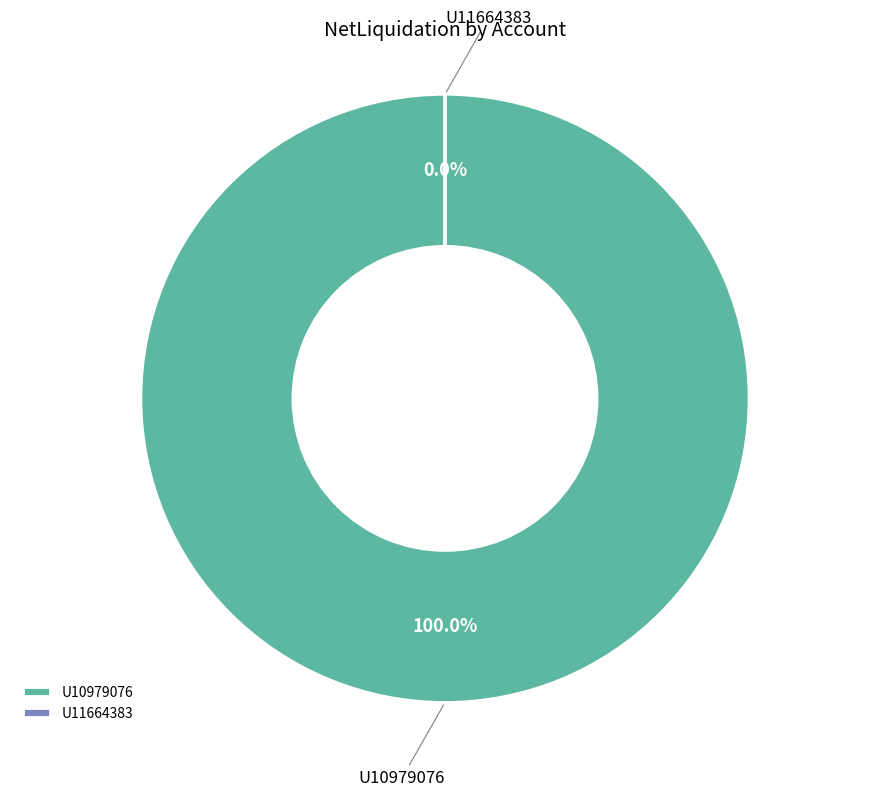

To the nearest percent, what is the difference between the U11664383 and U10979076 slice percentages?

100%